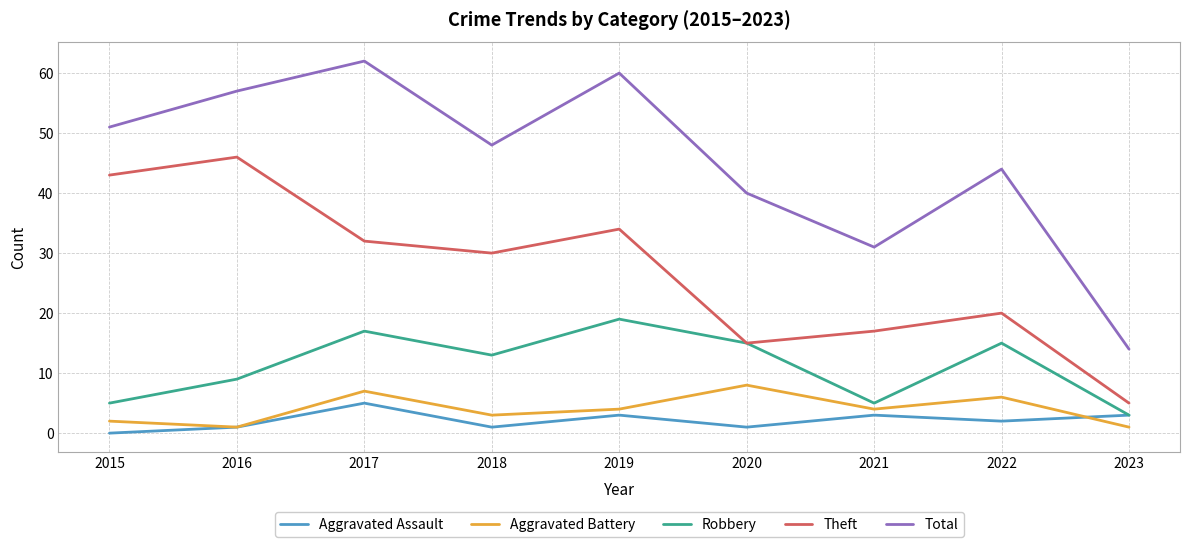

How many lines are shown in the chart?

5